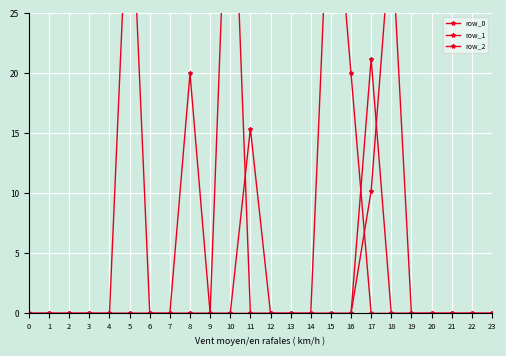

True or false: row_0 has more than 1 points higher than both neighbors.

True